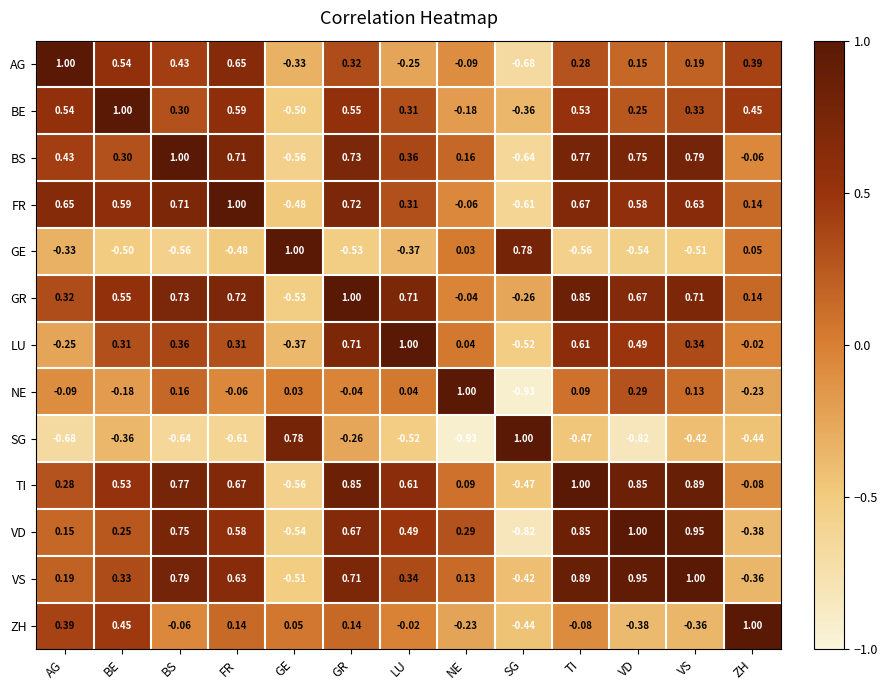

Rank the categories by BS value from lowest to highest.

SG, GE, ZH, NE, BE, LU, AG, FR, GR, VD, TI, VS, BS